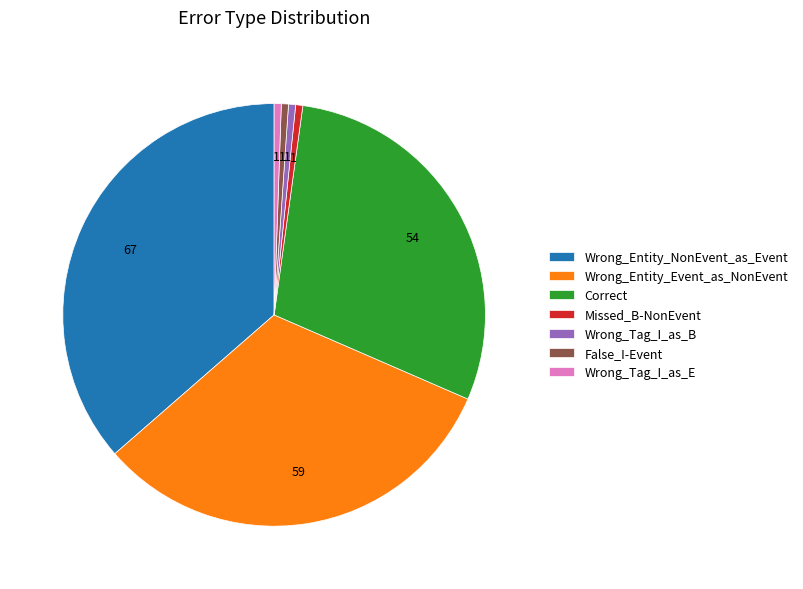

Between Wrong_Tag_I_as_B and Wrong_Entity_NonEvent_as_Event, which is larger?

Wrong_Entity_NonEvent_as_Event